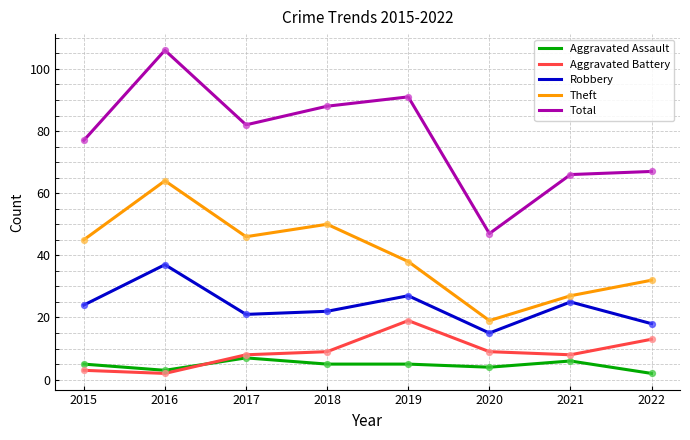

Which series has the largest range (max minus min)?

Total